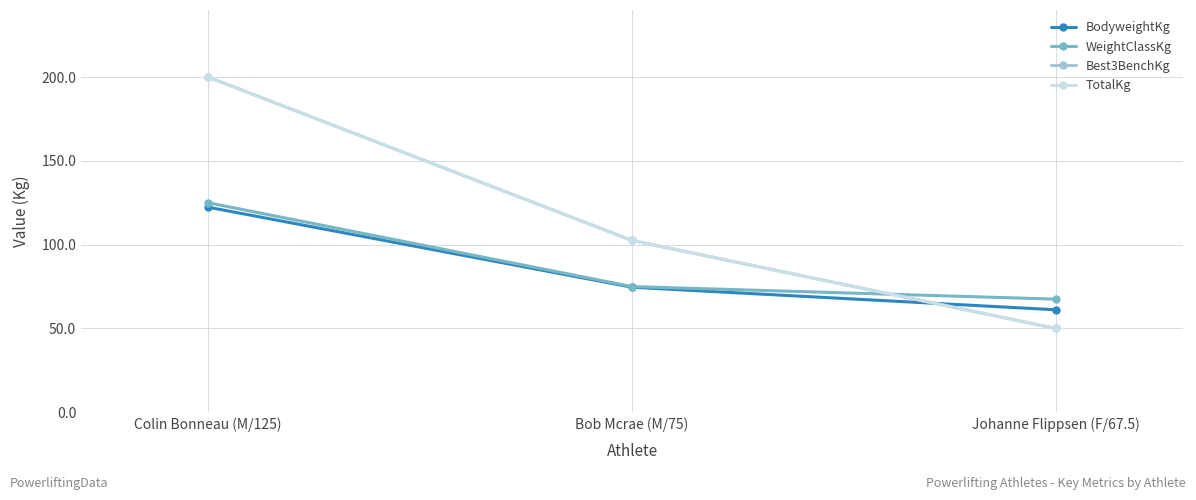

True or false: TotalKg has a value of 290.3 at Colin Bonneau (M/125).

False